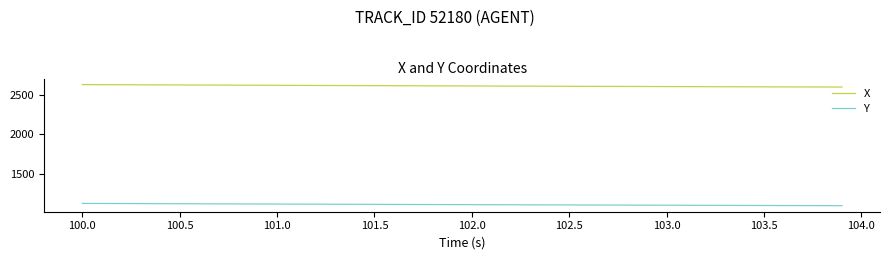

What is the minimum value for Y?

1091.9